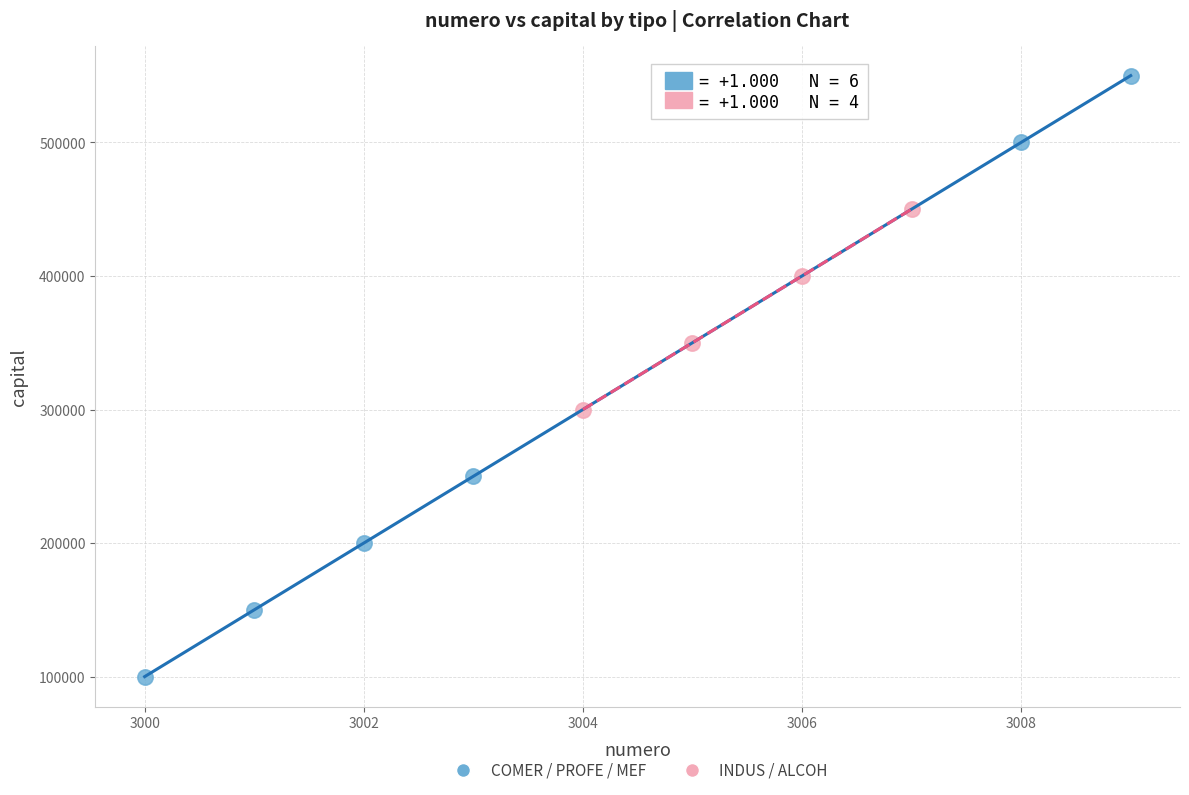

Which series contains the lowest Y value?

COMER / PROFE / MEF